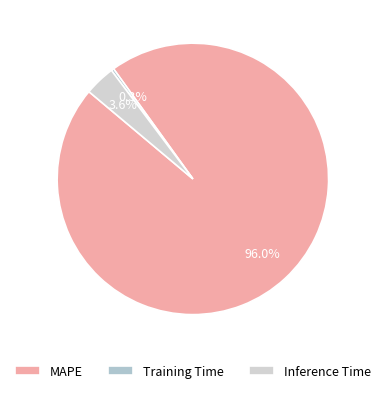

Count the number of slices in the pie.

3